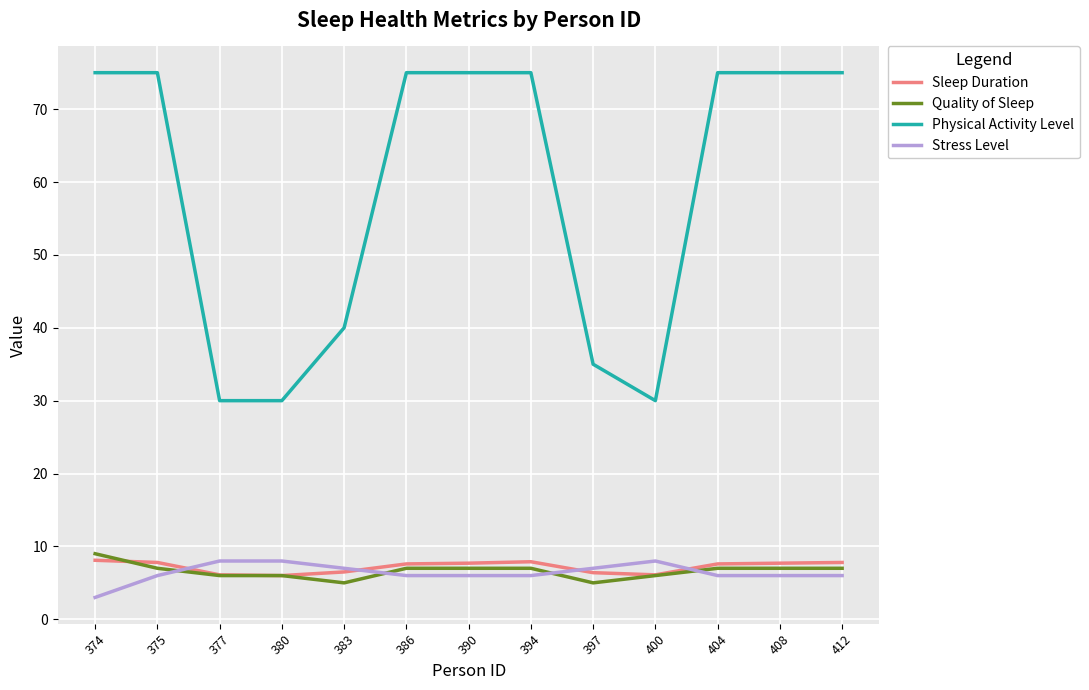

What is the difference between the highest and lowest values at 397?

30.0